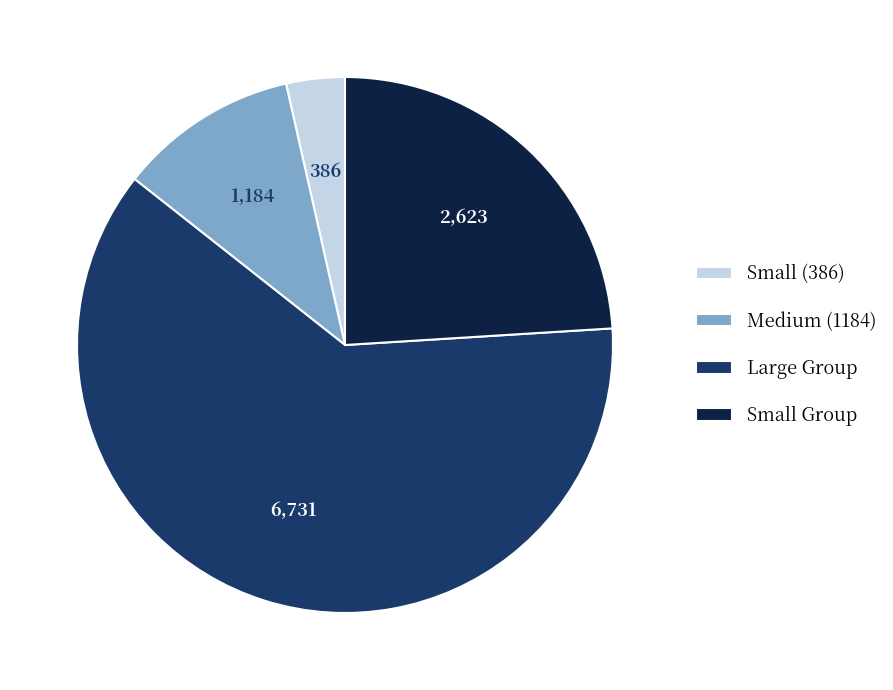

Is there any slice that represents more than half of the pie?

Yes